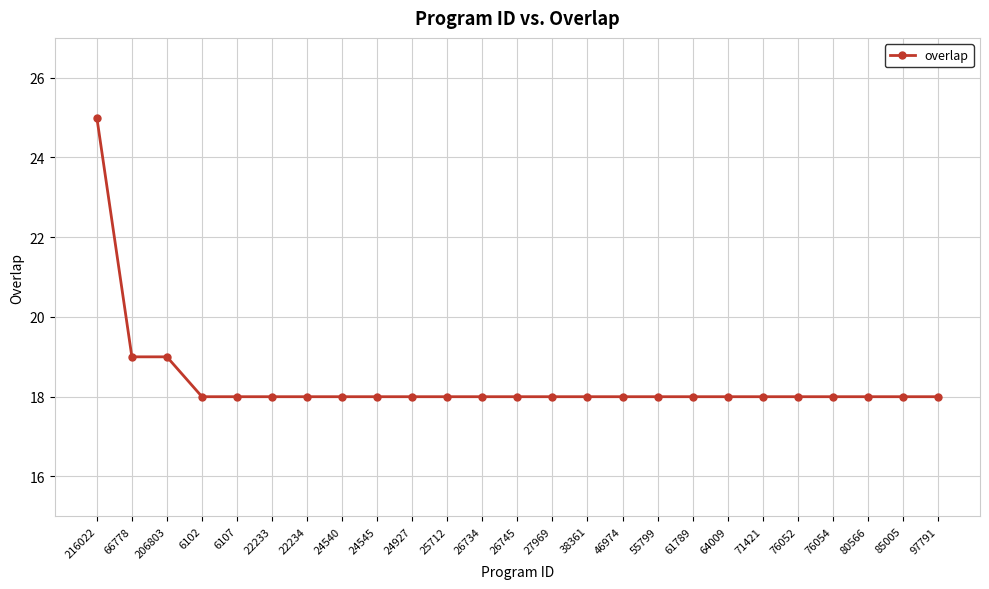

What position from the left is 24545?

9